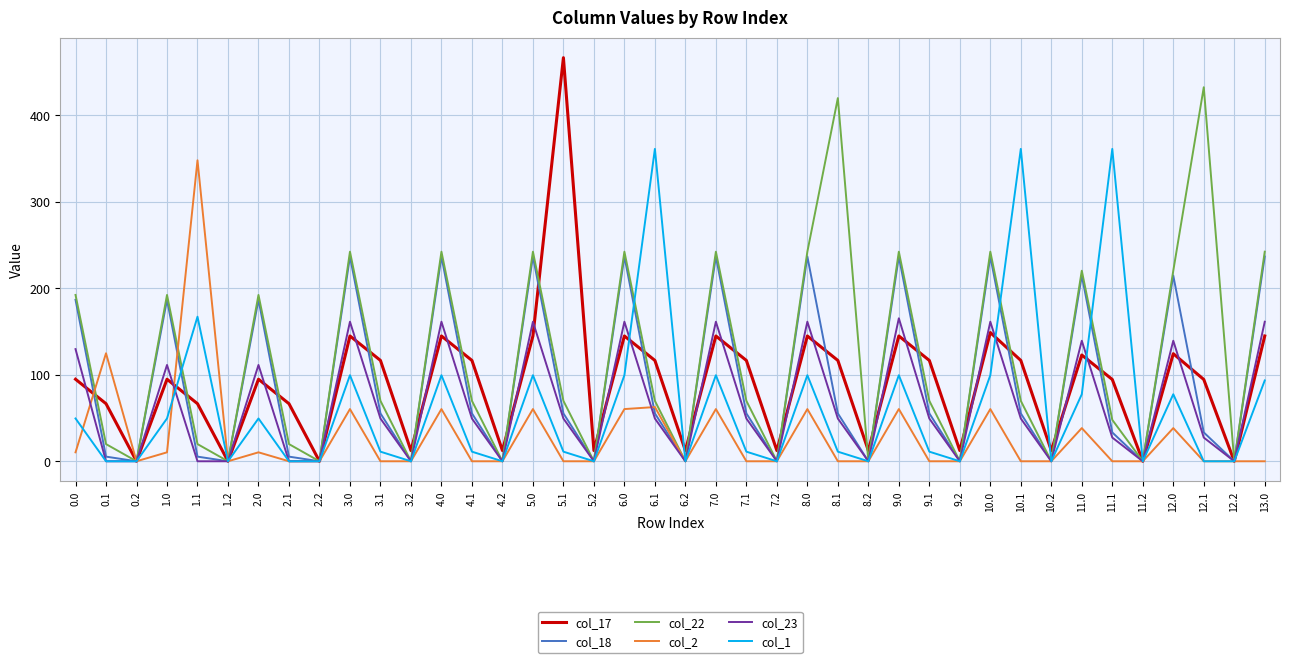

At how many categories does at least one series exceed 119?

22